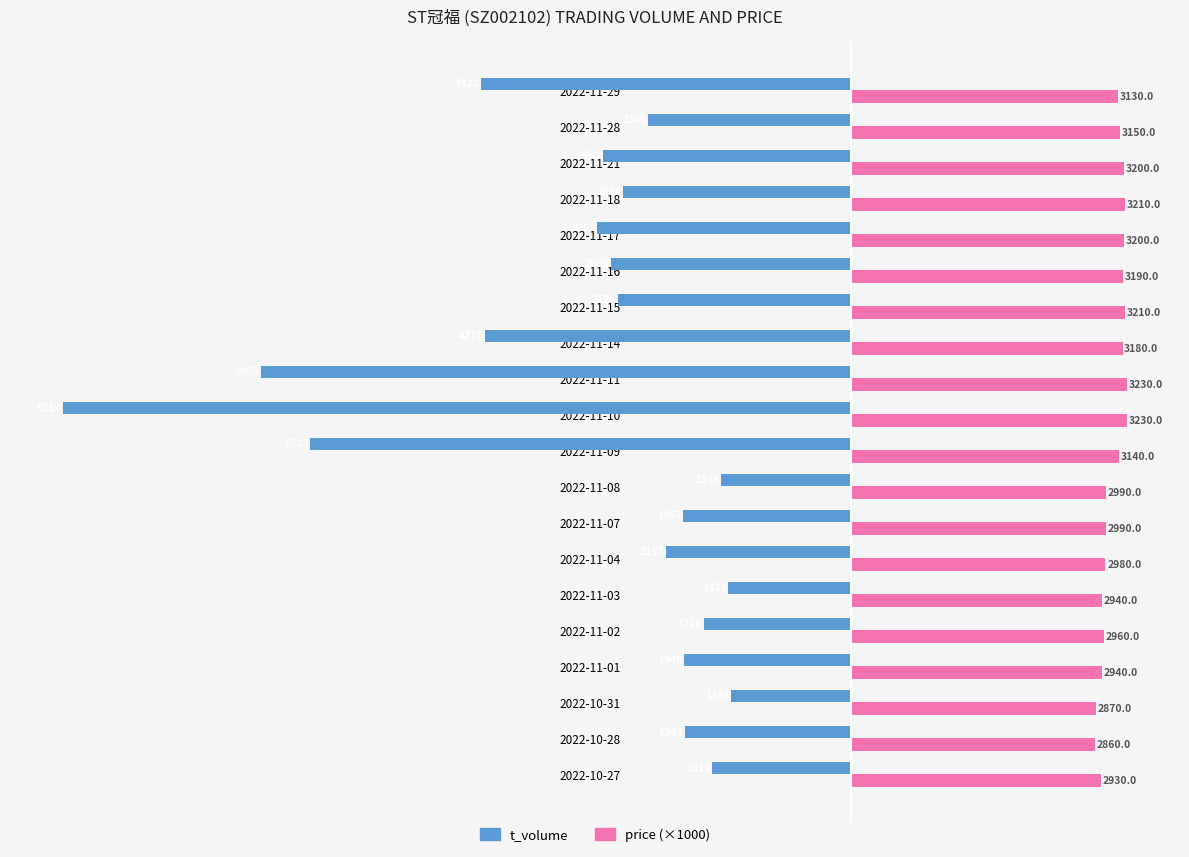

What are all the series names shown in the legend?

t_volume, price (×1000)